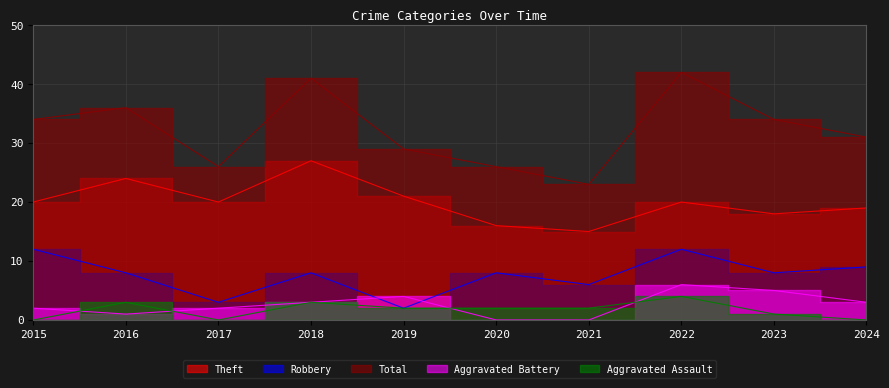

What is the approximate value of Total at 2021, to the nearest 5?

25